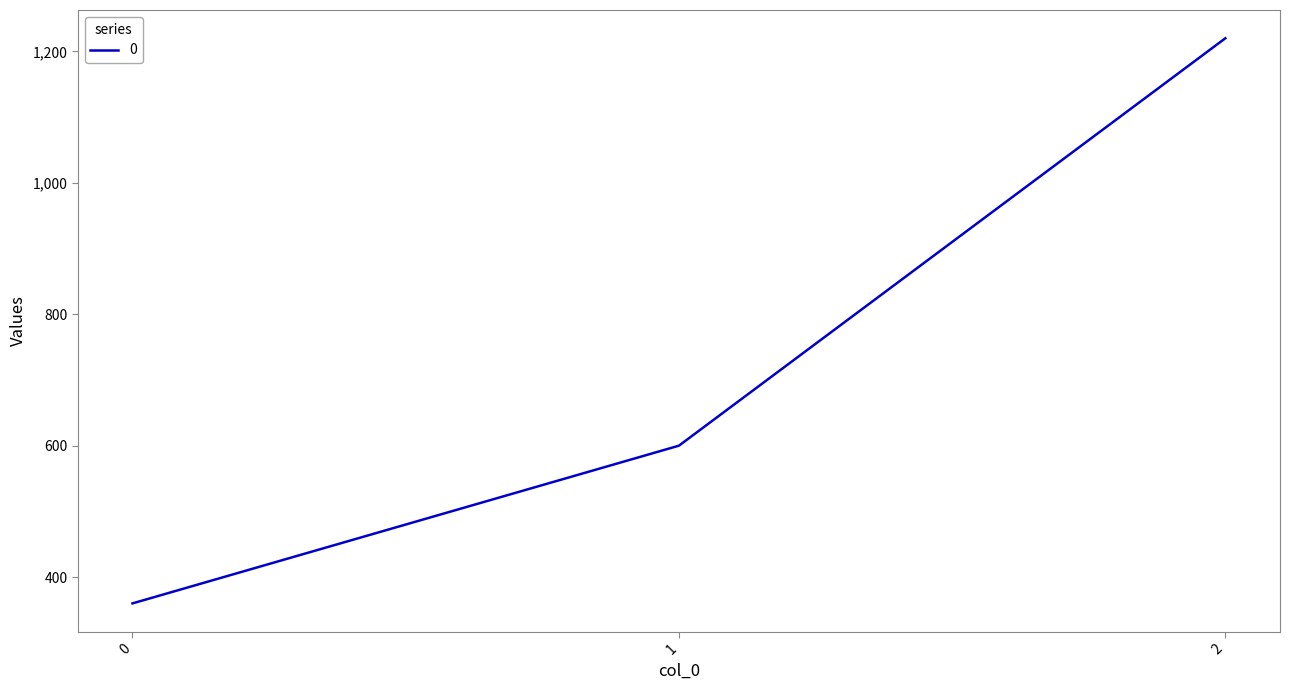

What is the change in value from 0 to 2?

+860